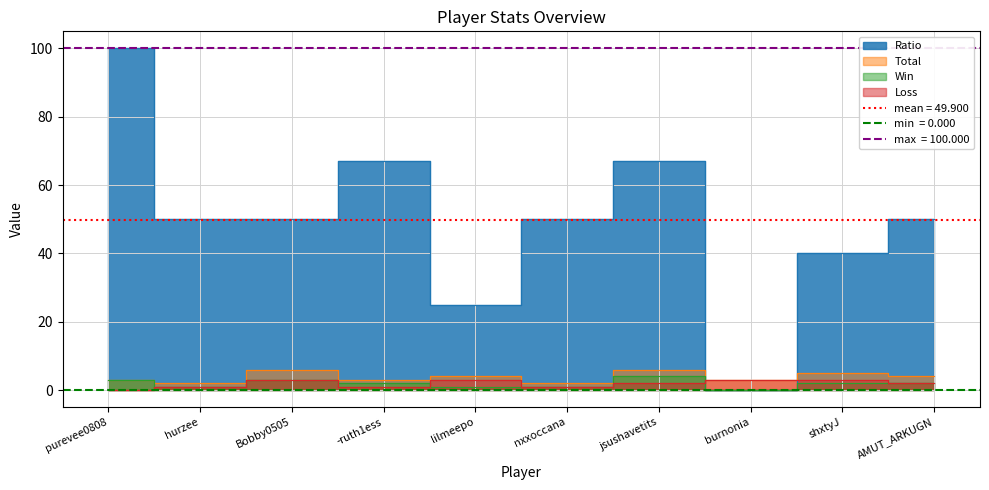

True or false: Ratio has more than 2 points higher than both neighbors.

False